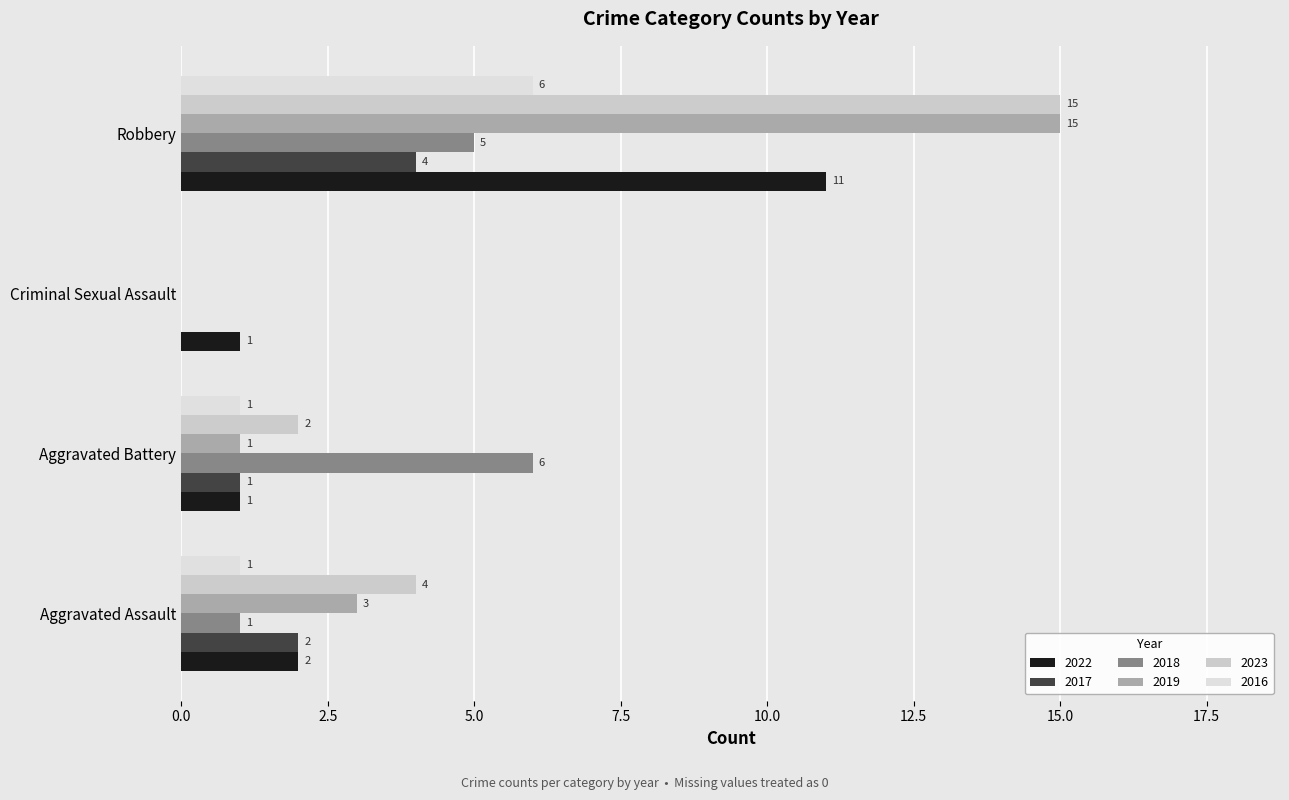

Rank the categories by 2022 value from highest to lowest.

Robbery, Aggravated Assault, Aggravated Battery, Criminal Sexual Assault